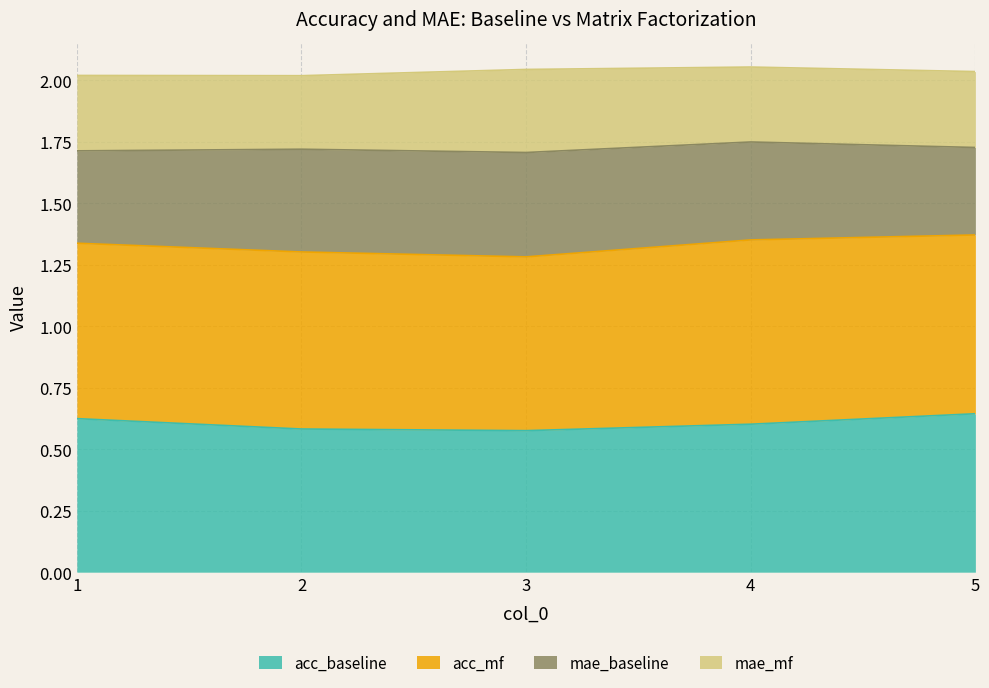

What is the total value across all series at 2?

2.0